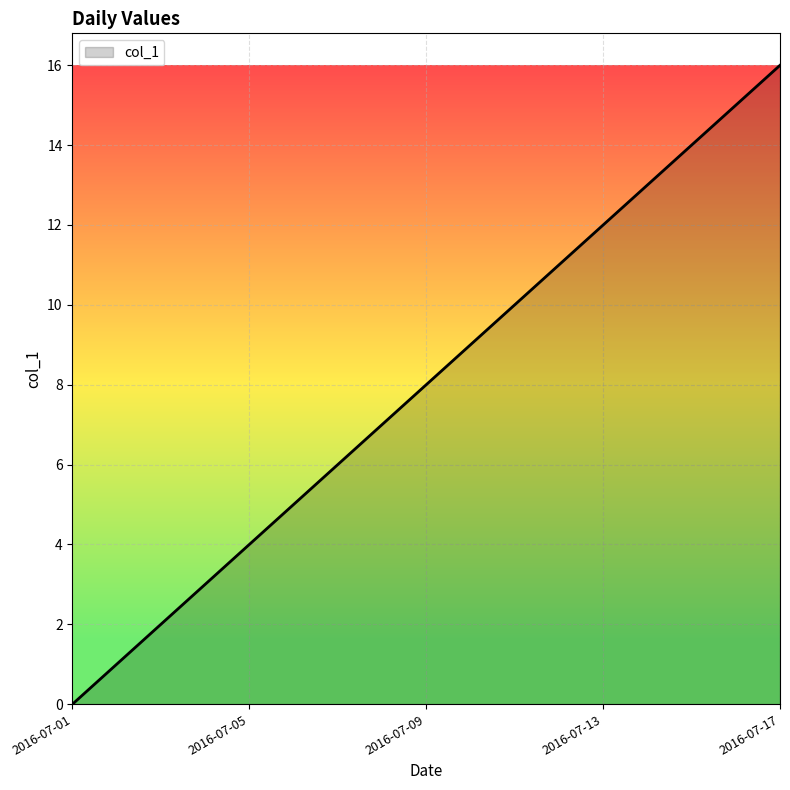

What is the maximum value shown in the chart?

16